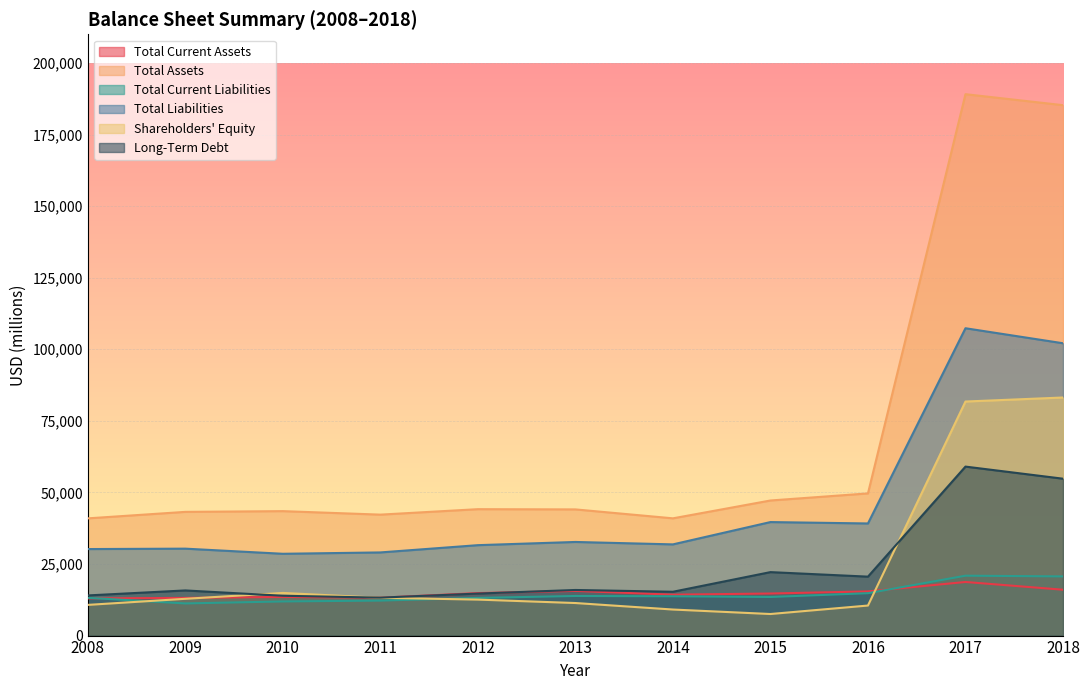

True or false: Long-Term Debt has a value of 9481 at 2009.

False